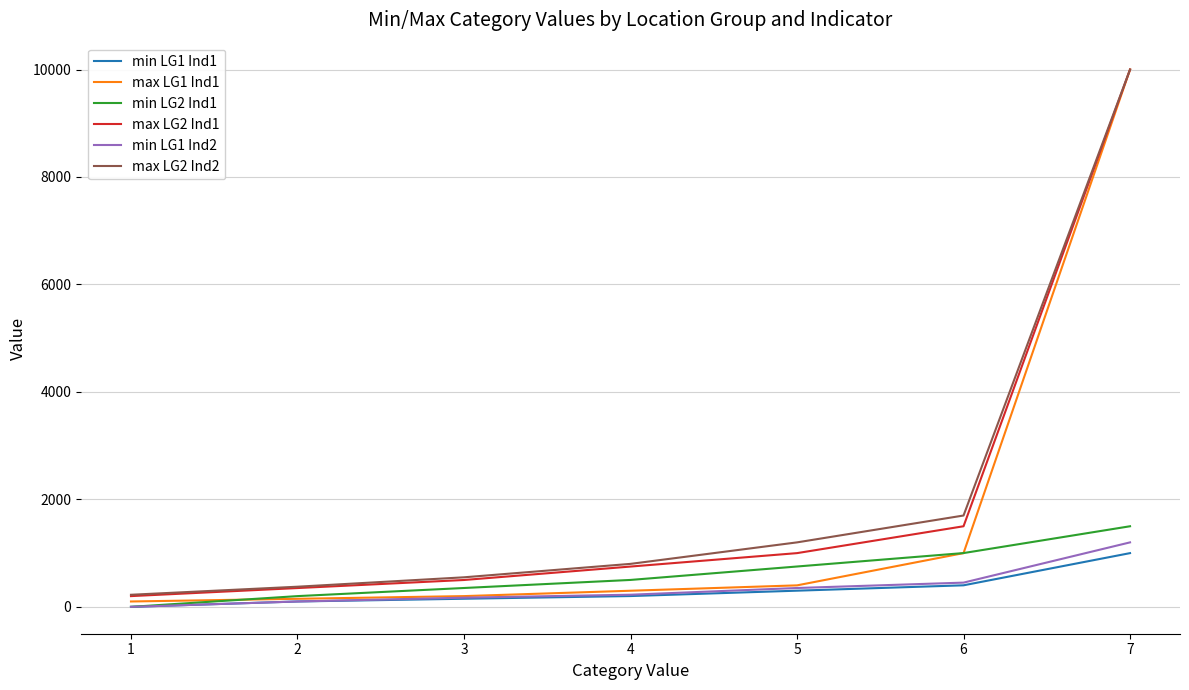

True or false: max LG2 Ind1 and min LG1 Ind2 intersect in this chart.

False